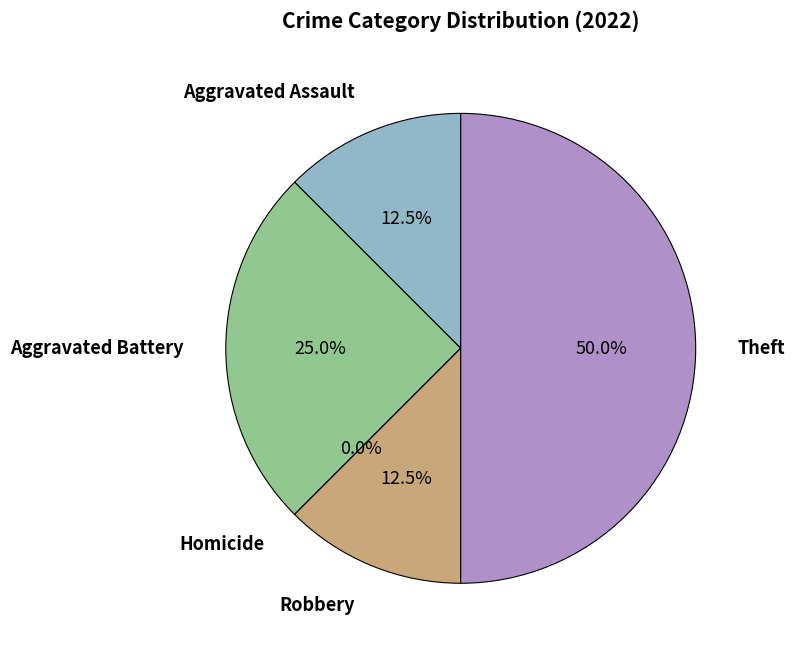

Is there a majority slice in this chart?

No